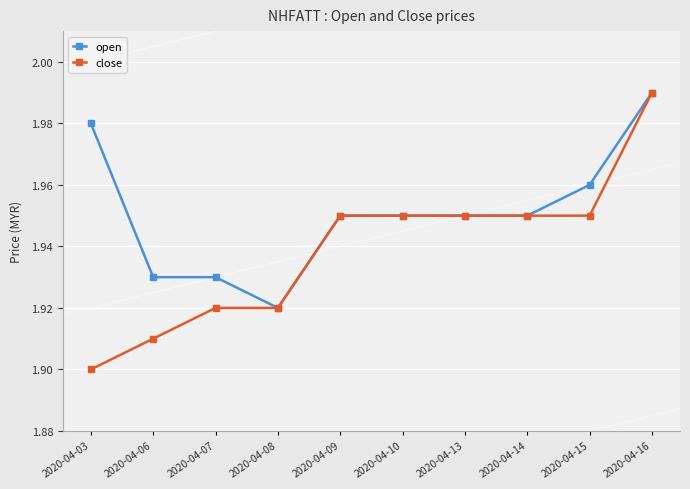

Between 2020-04-03 and 2020-04-09, which series saw the biggest shift?

close